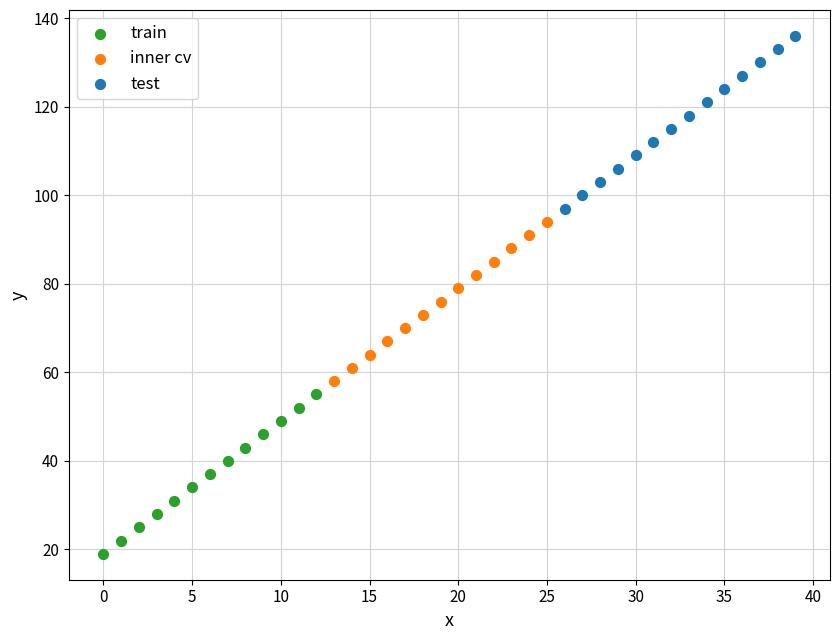

Which series has the largest Y range (max minus min)?

test